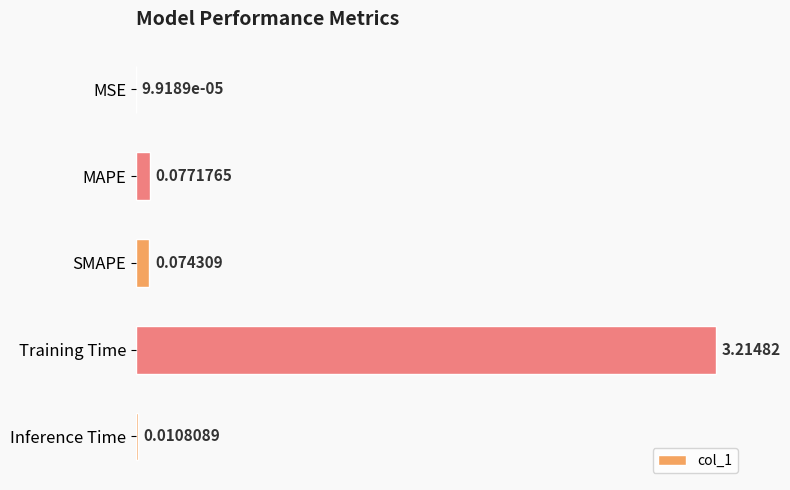

Which category has the highest value across all series?

Training Time